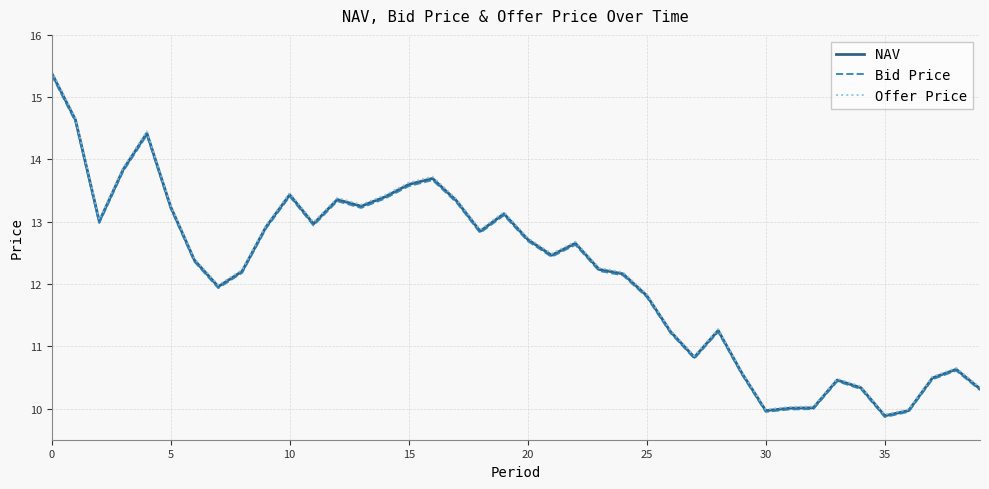

Which series has the largest range (max minus min)?

Offer Price